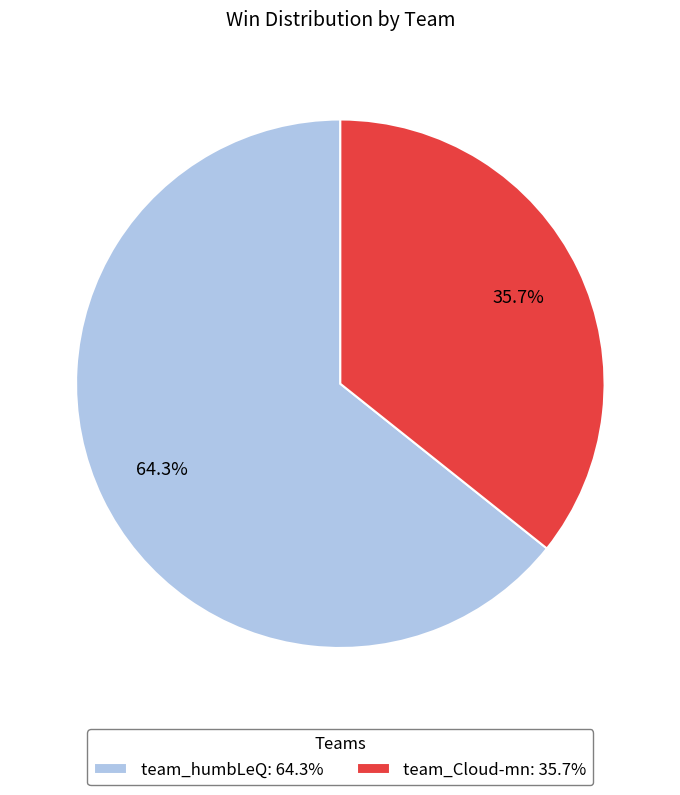

Which slice is the largest?

team_humbLeQ